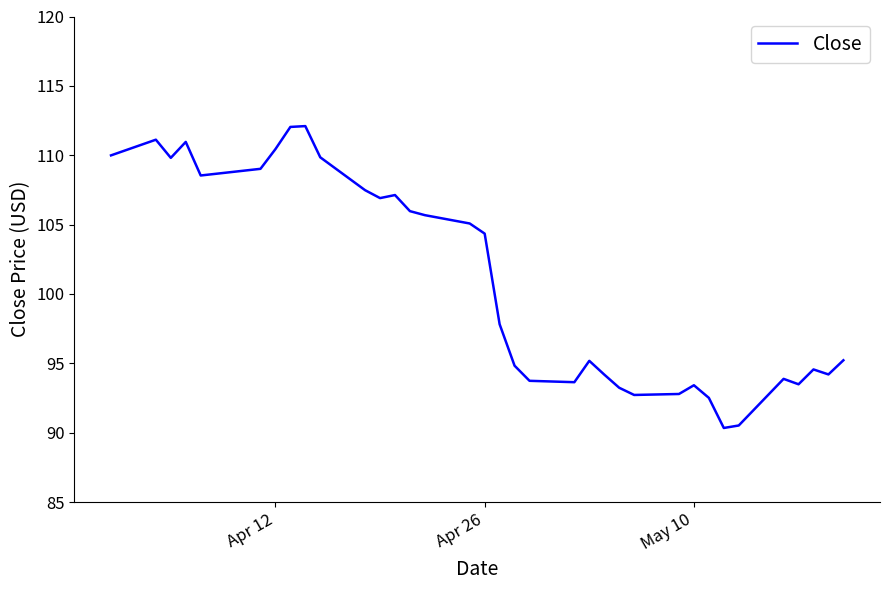

What is the difference between the maximum and minimum values?

21.8